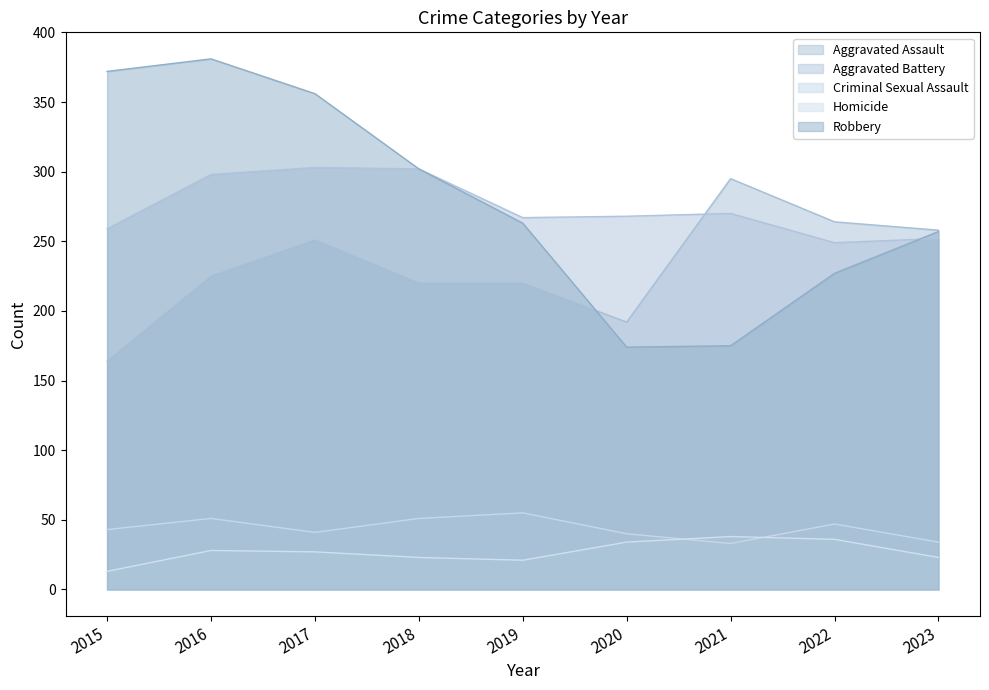

How many interior local valleys does the Criminal Sexual Assault series have?

2